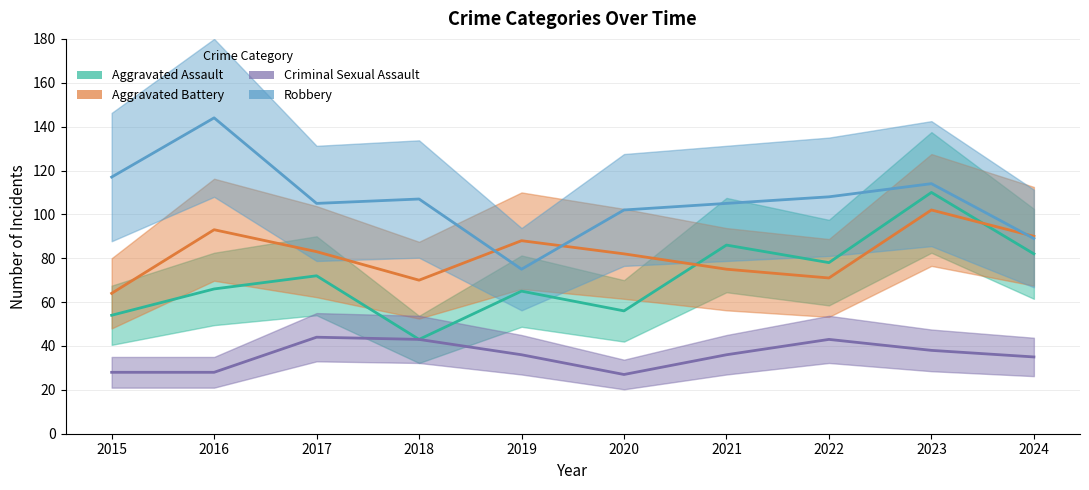

List the labels in order of Robbery value, smallest first.

2019, 2024, 2020, 2017, 2021, 2018, 2022, 2023, 2015, 2016